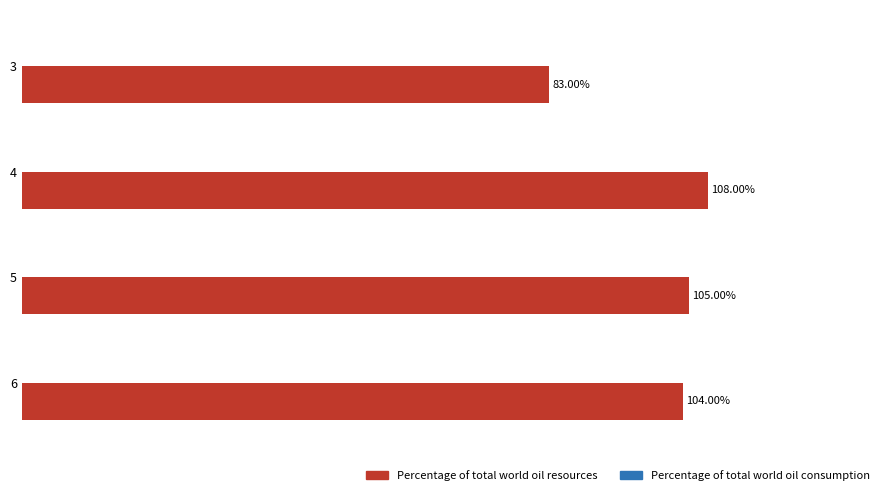

Rank the categories by value from lowest to highest.

3, 6, 5, 4